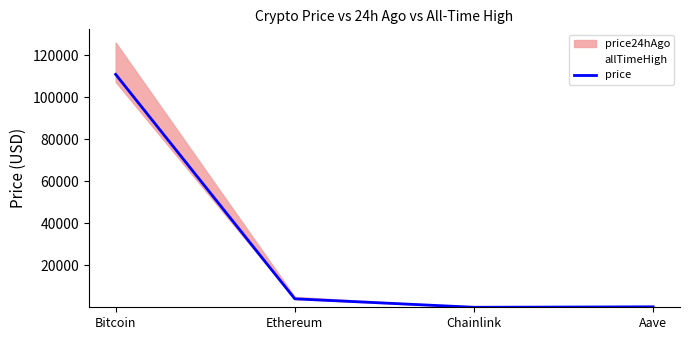

Read the value at Ethereum.

4043.7